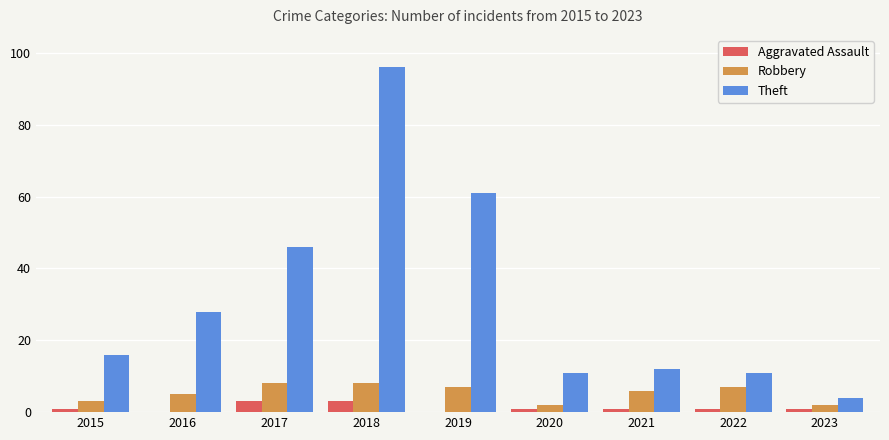

What is the highest value of the Aggravated Assault series?

3